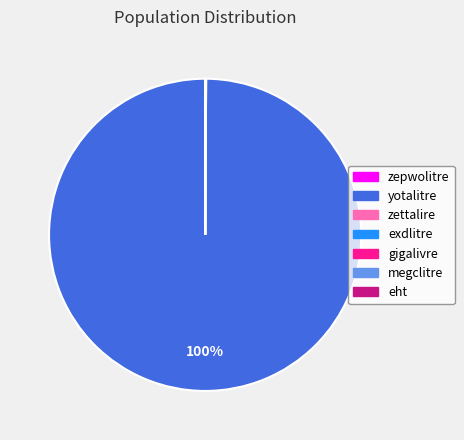

What percentage is the yotalitre slice, to the nearest percent?

100%